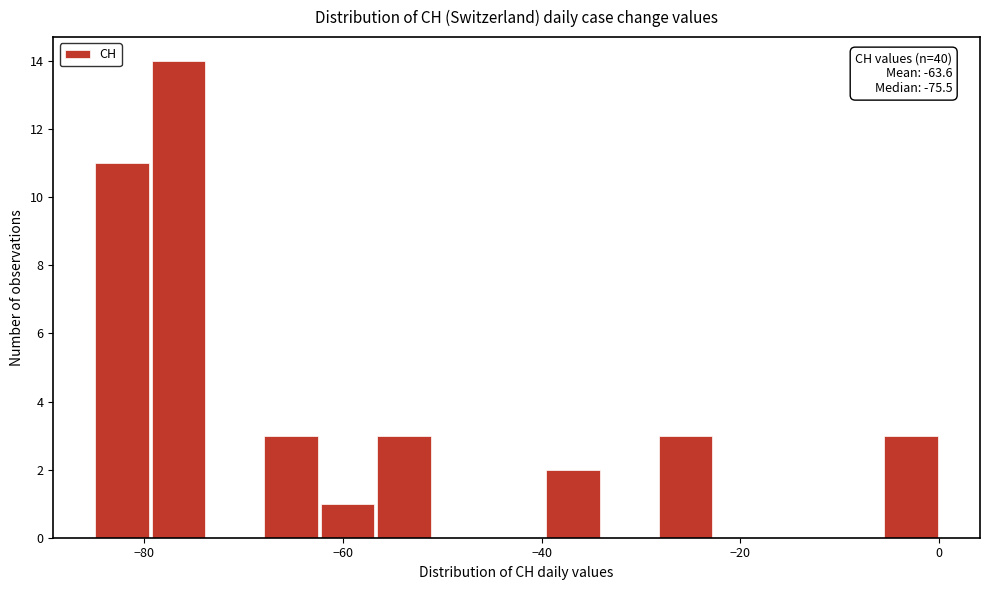

Around what value on the x-axis is the tallest bar? Give the approximate position of its centre, as read against the axis.

-76